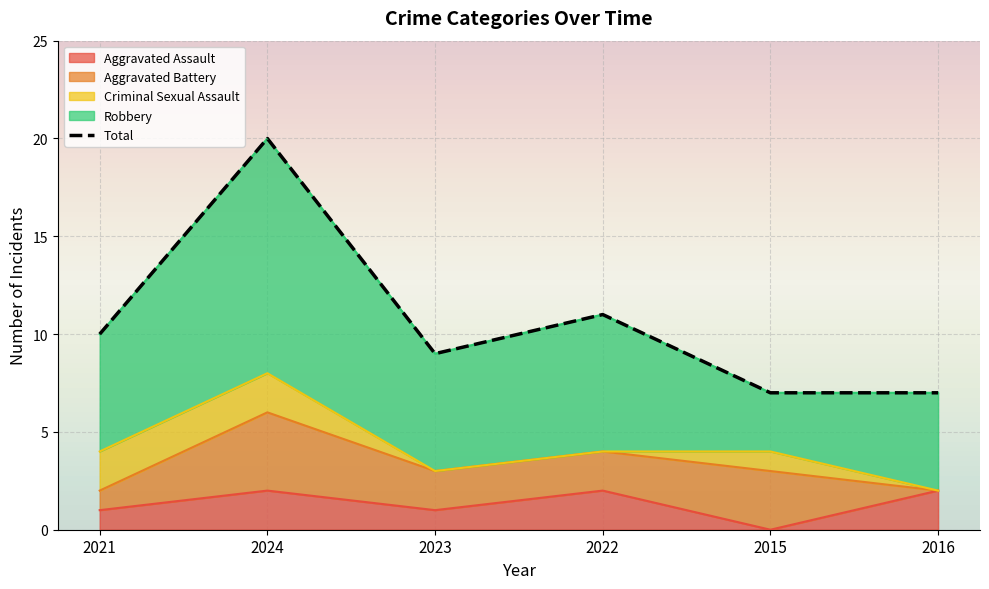

List the labels in order of value, largest first.

2024, 2022, 2021, 2023, 2015, 2016